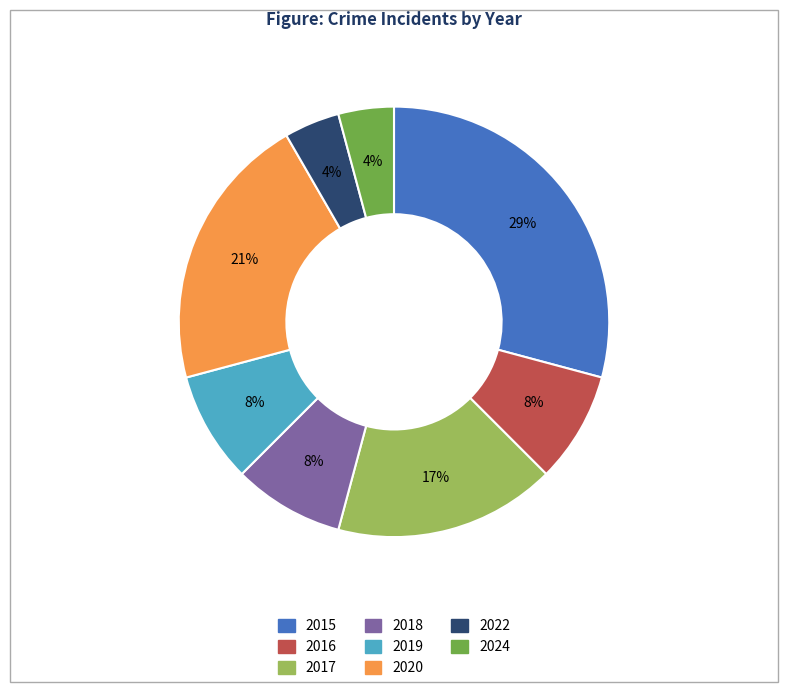

To the nearest percent, what portion does 2015 represent?

29%